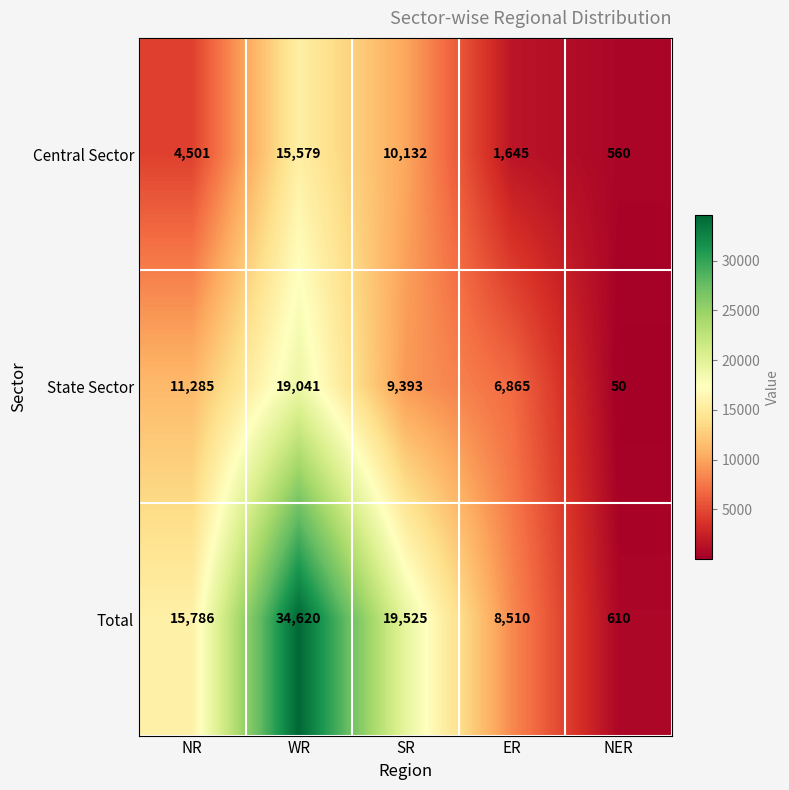

Reading left to right, list all the values displayed in this chart.

Central Sector: NR=4501	WR=15579	SR=10132	ER=1645	NER=560
State Sector: NR=11285	WR=19041	SR=9393	ER=6865	NER=50
Total: NR=15786	WR=34620	SR=19525	ER=8510	NER=610